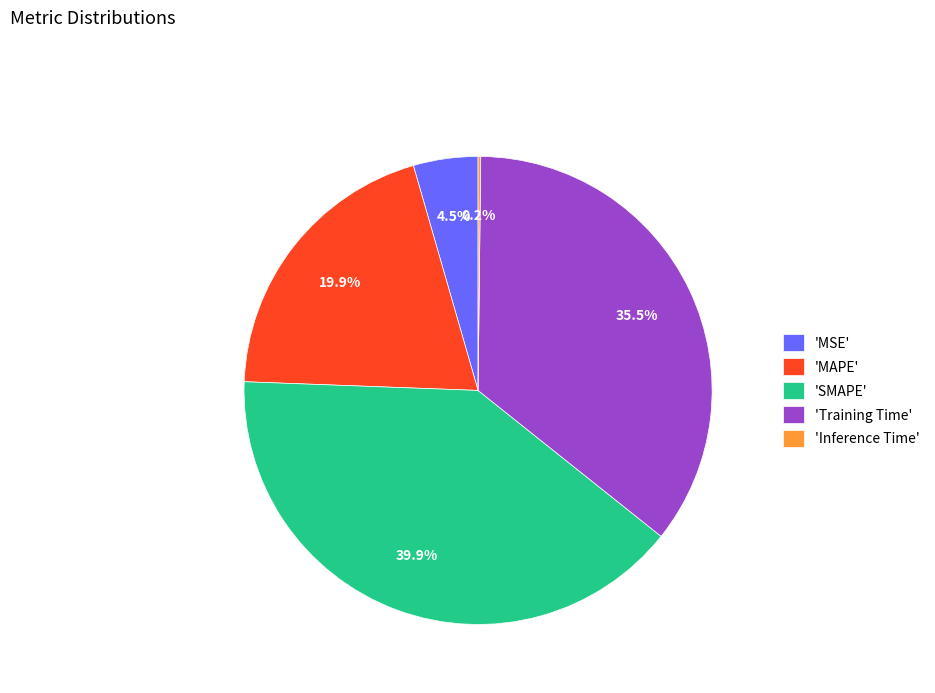

Does 'MSE' account for over 50% of the chart?

No